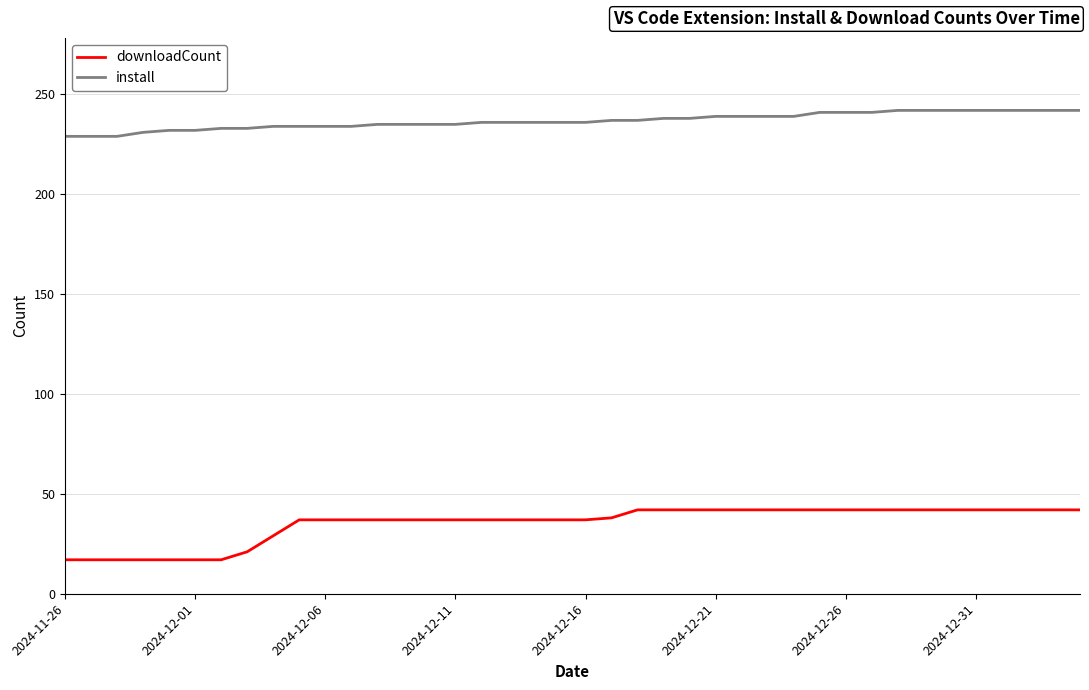

What is the minimum value for downloadCount?

17